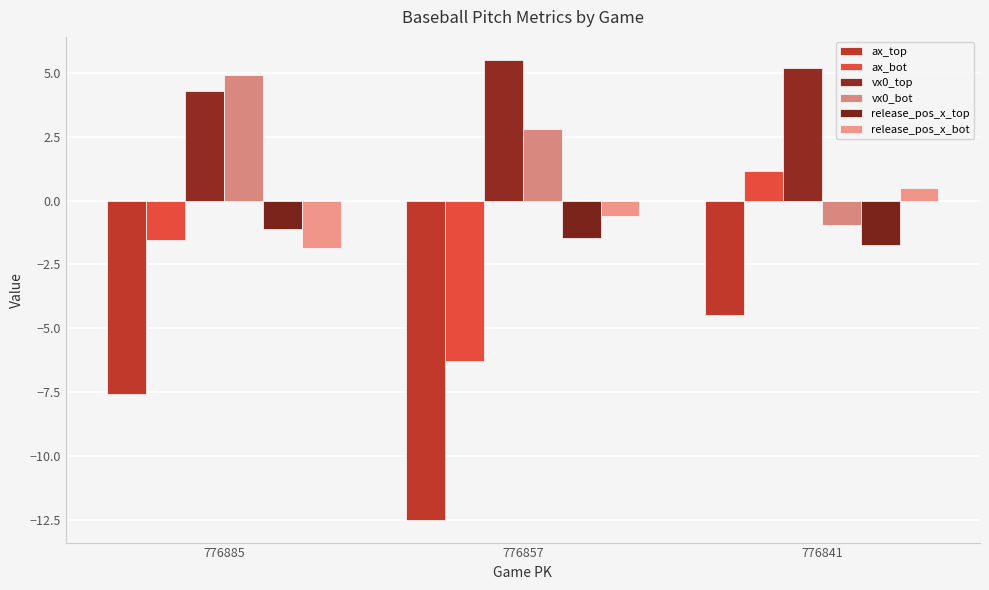

At which category does the chart reach its minimum across all series?

776857